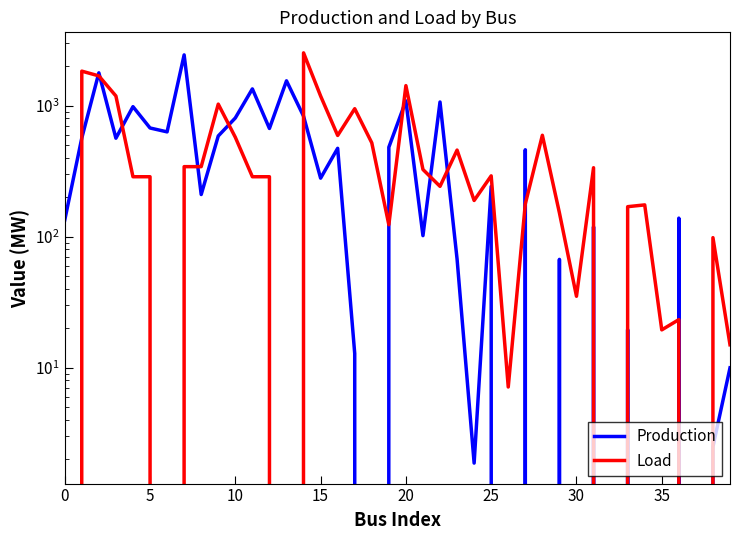

What is the value of the Production point at the 36th from the left?

2443.7